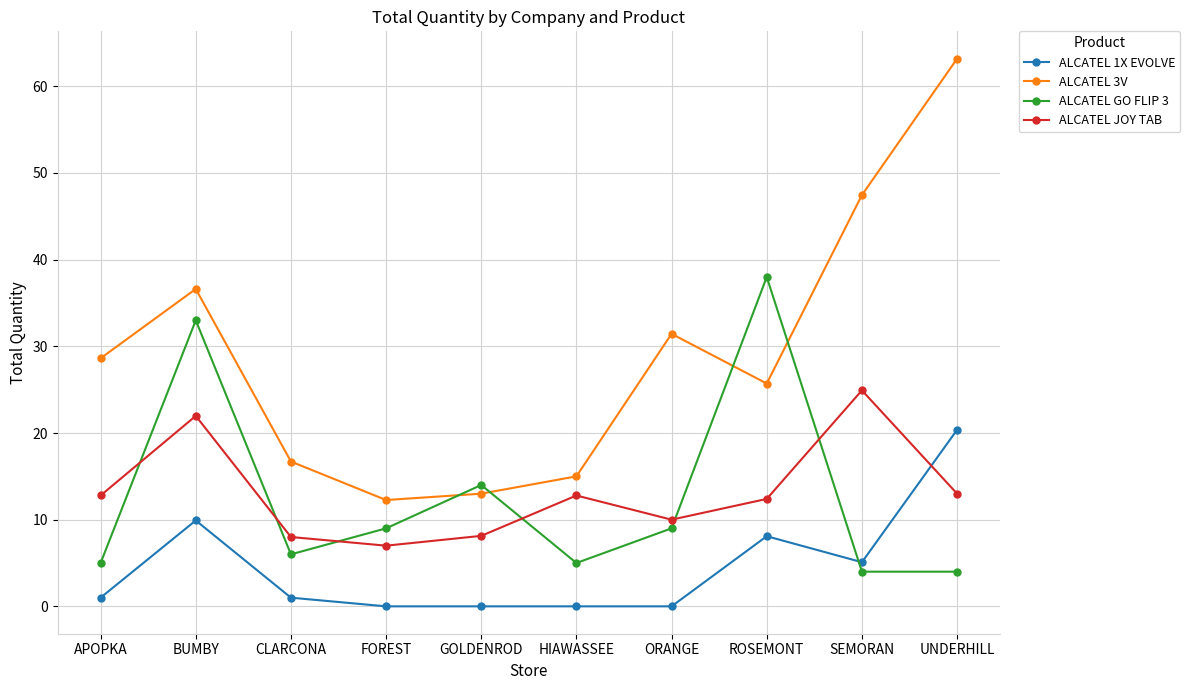

What is the approximate value of ALCATEL GO FLIP 3 at HIAWASSEE?

5.0